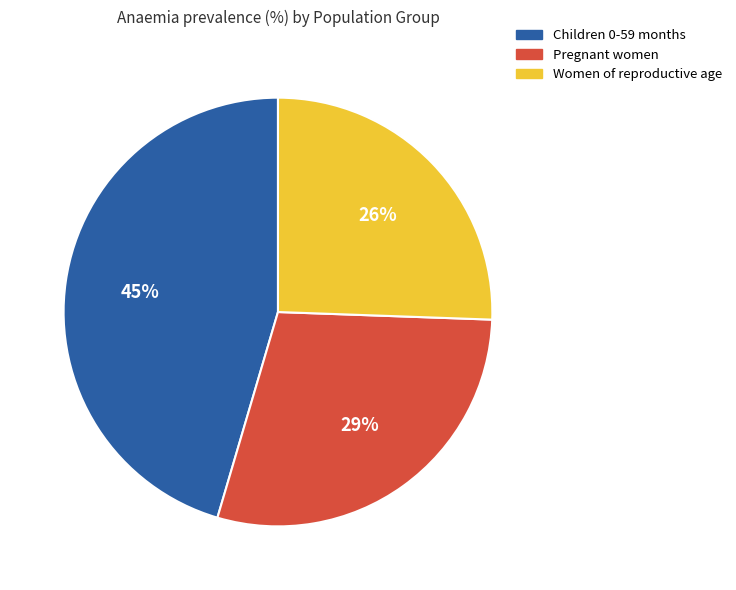

To the nearest percent, what is the combined percentage of Women of reproductive age and Pregnant women?

55%